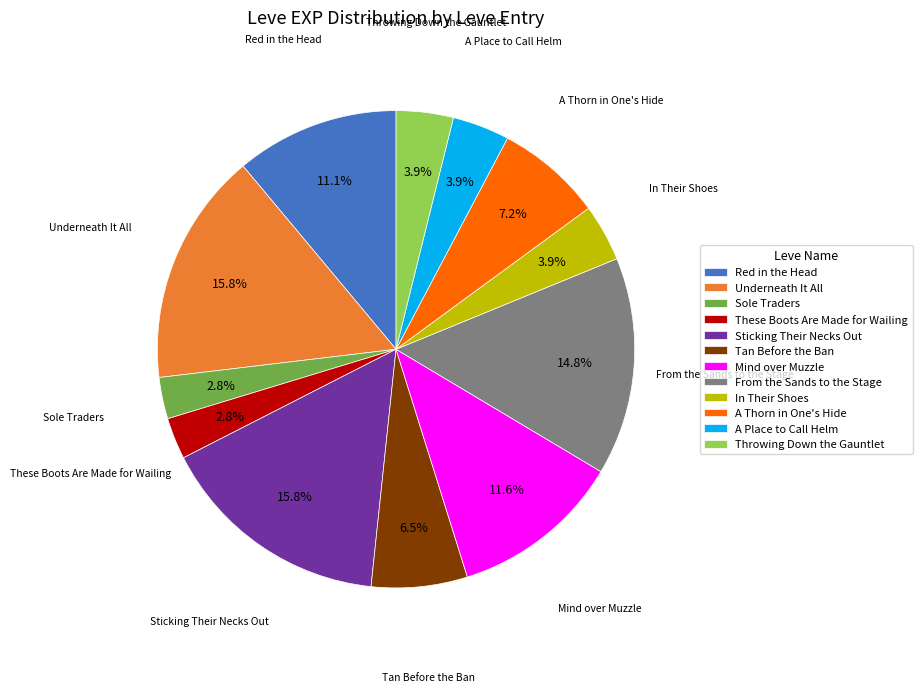

Which has a higher value, A Thorn in One's Hide or In Their Shoes?

A Thorn in One's Hide